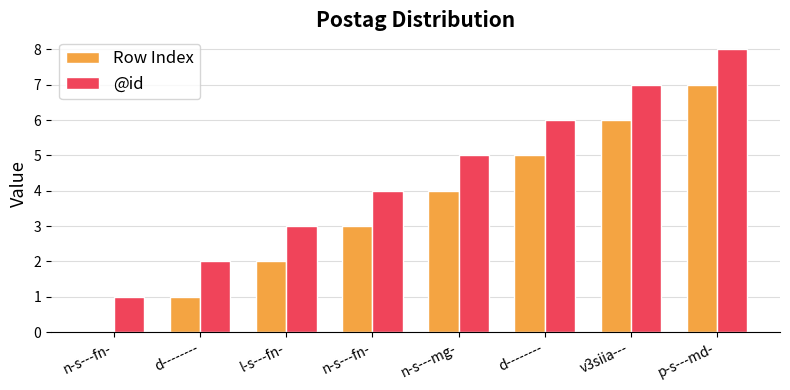

How many data points does each series have?

8